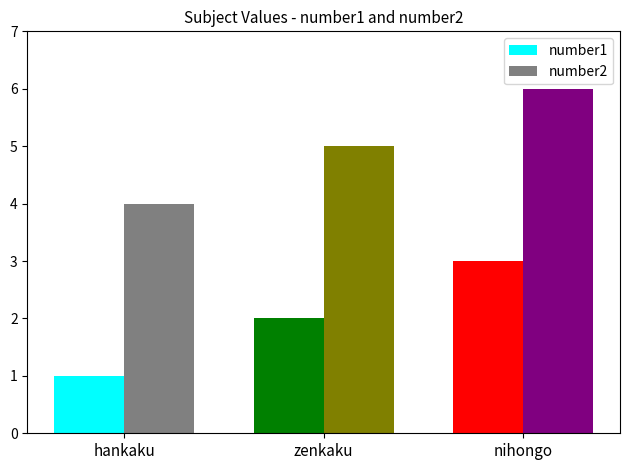

Does the chart contain stacked bars?

No